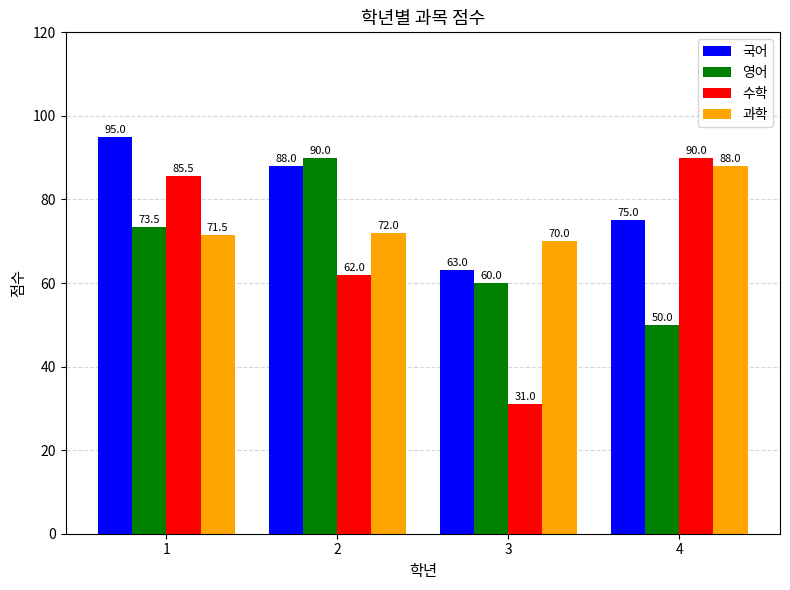

Reading right to left, extract all data points from this chart.

국어: 4=75.0	3=63.0	2=88.0	1=95.0
영어: 4=50.0	3=60.0	2=90.0	1=73.5
수학: 4=90.0	3=31.0	2=62.0	1=85.5
과학: 4=88.0	3=70.0	2=72.0	1=71.5